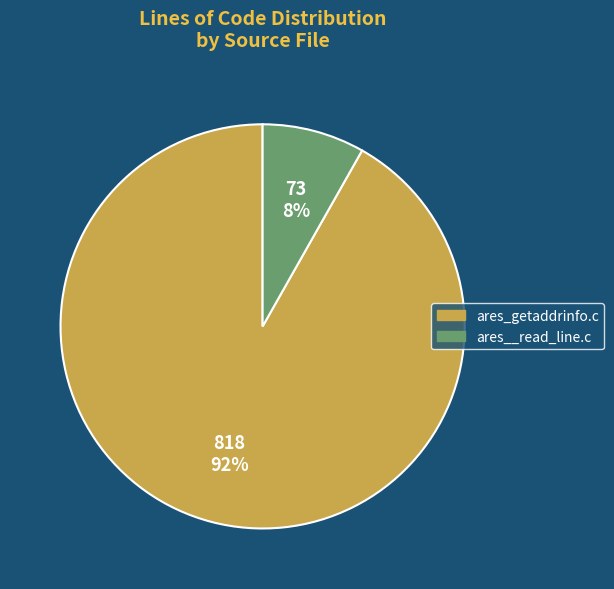

Which slice is the largest?

ares_getaddrinfo.c